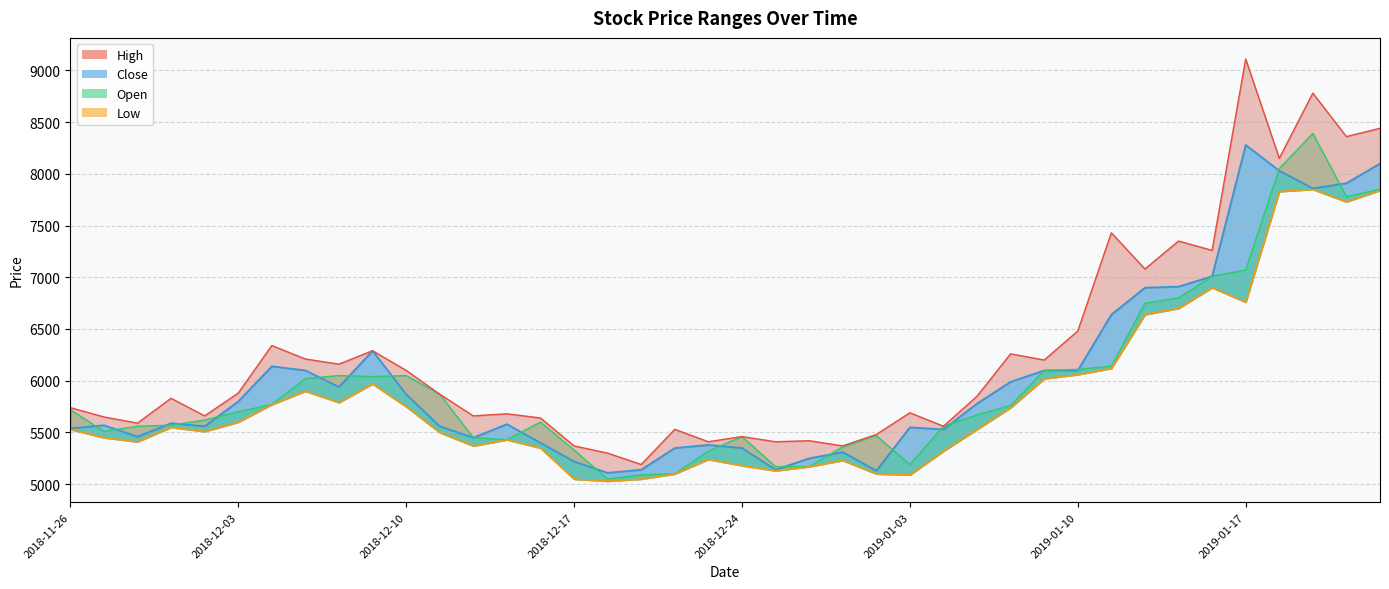

At which category does Open reach its first local valley?

2018-11-27